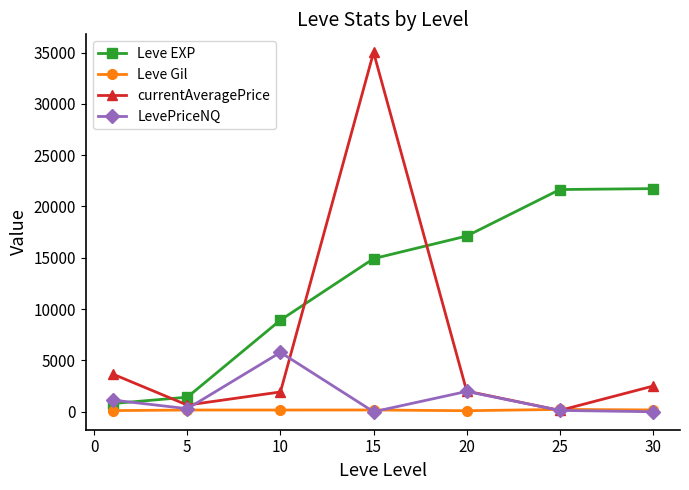

How many data points in LevePriceNQ are less than 299?

3